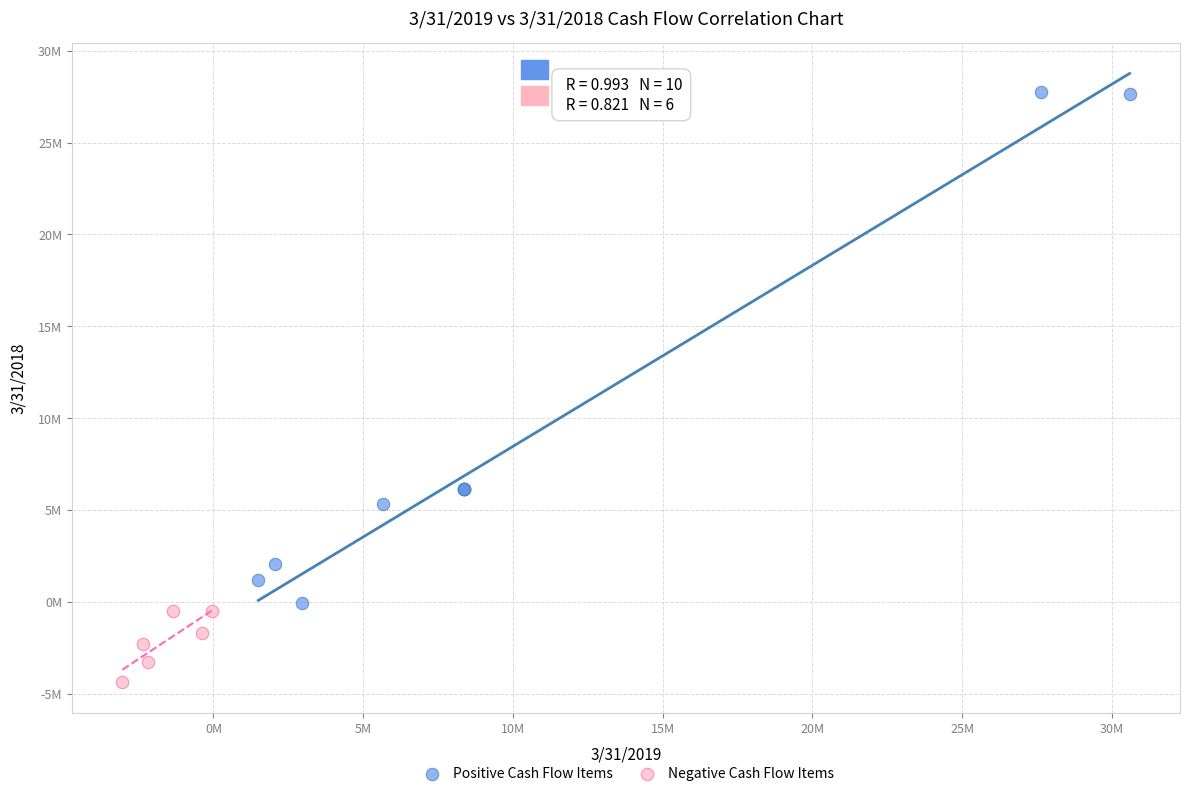

Which series contains the lowest Y value?

Negative Cash Flow Items